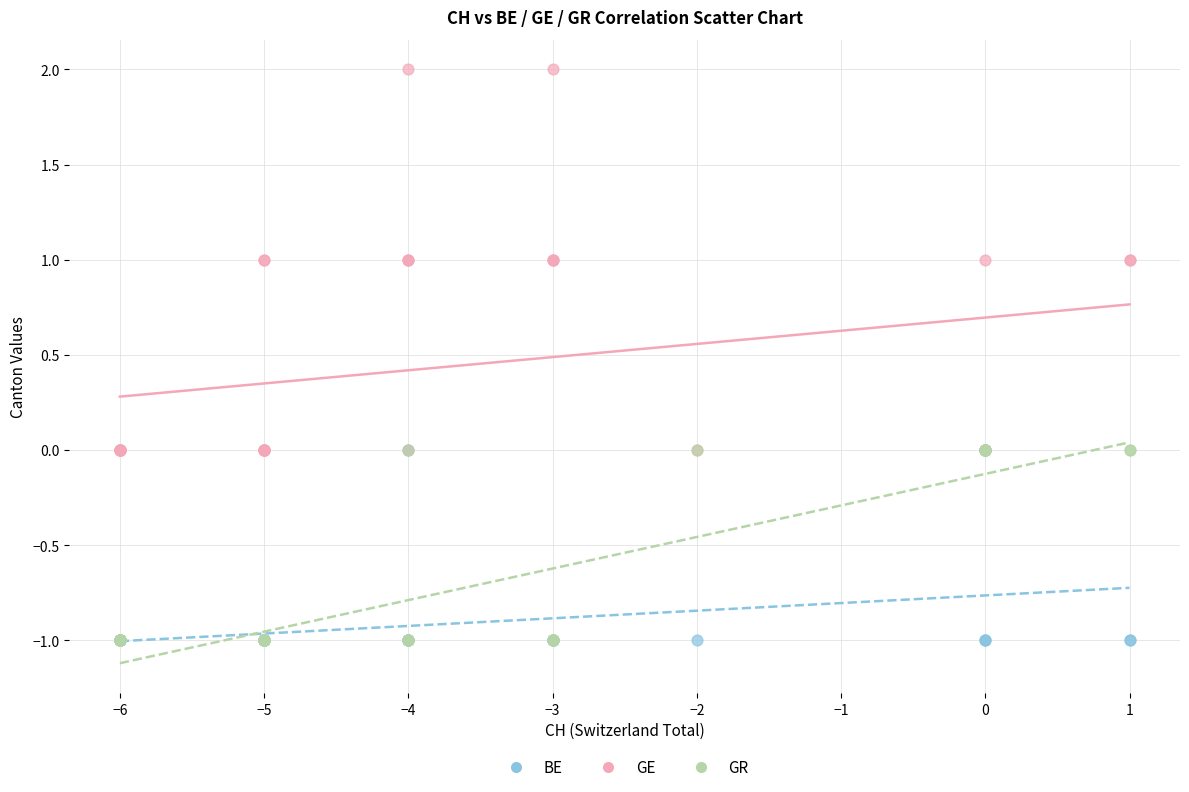

What are all the series names shown in the legend?

BE, GE, GR